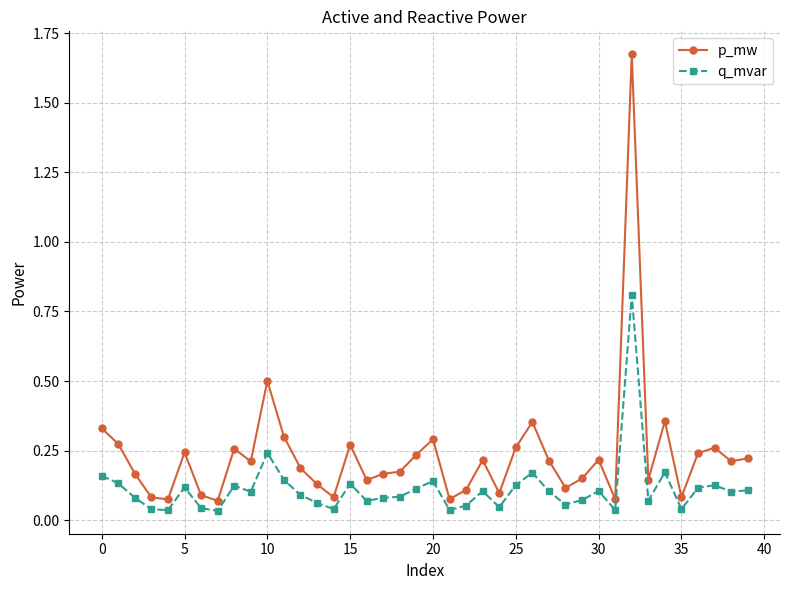

What is the sum of all p_mw values?

9.4